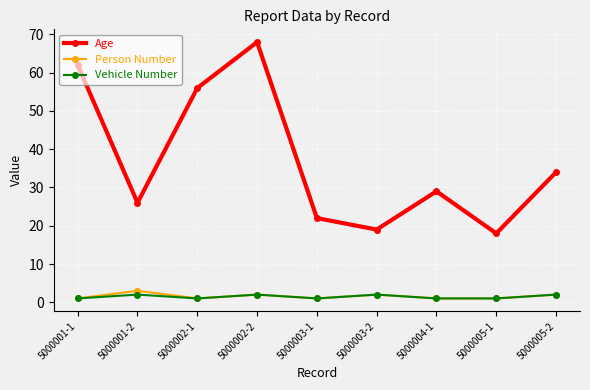

True or false: Vehicle Number and Age cross at least once.

False